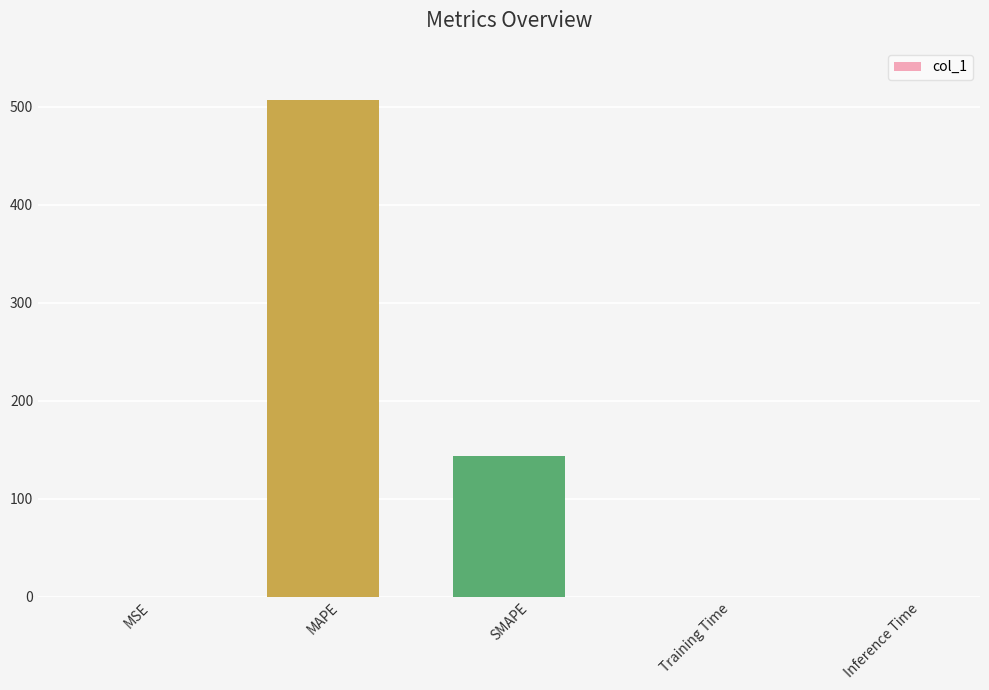

At which label is the value closest to 253?

SMAPE